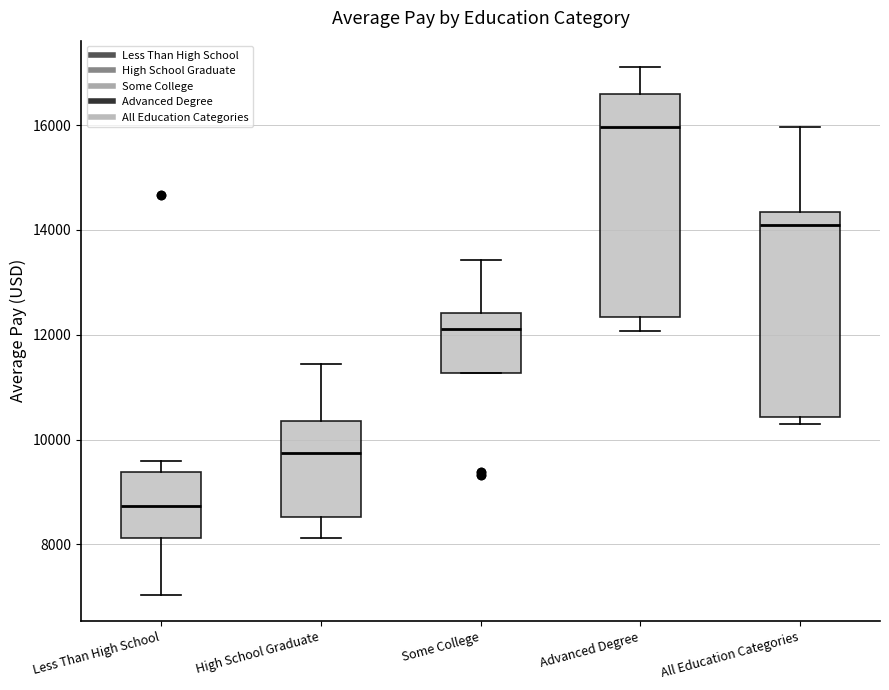

Which box's median line is the highest?

Advanced Degree